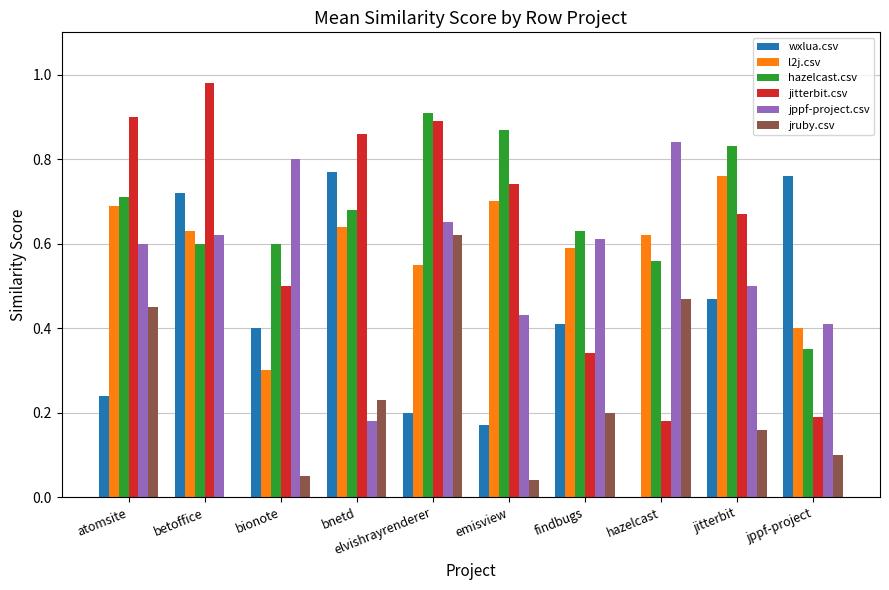

How many groups of bars are there?

10